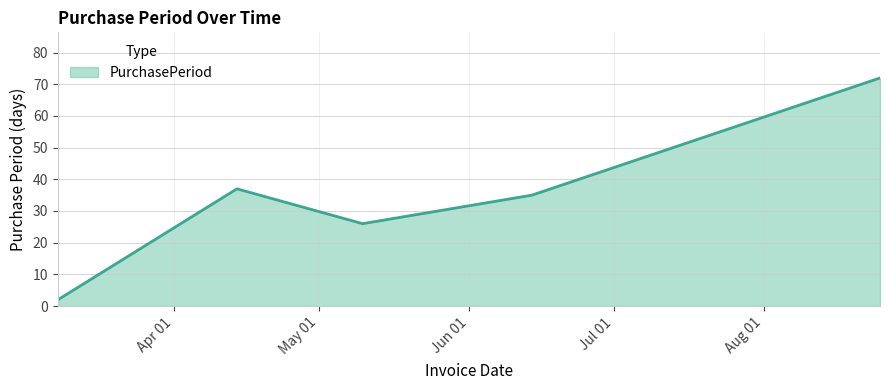

Reading left to right, extract all data points from this chart.

2	37	26	35	72